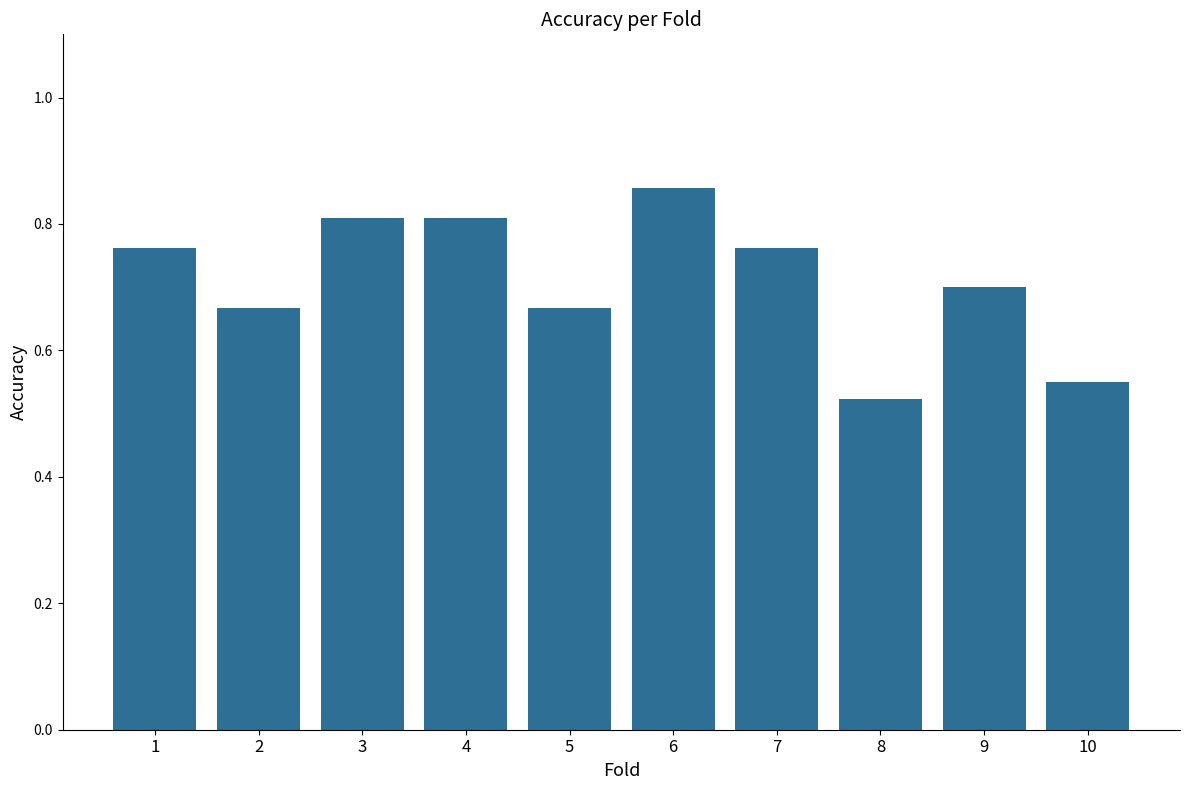

What is the sum of the values at 4 and 6?

1.7